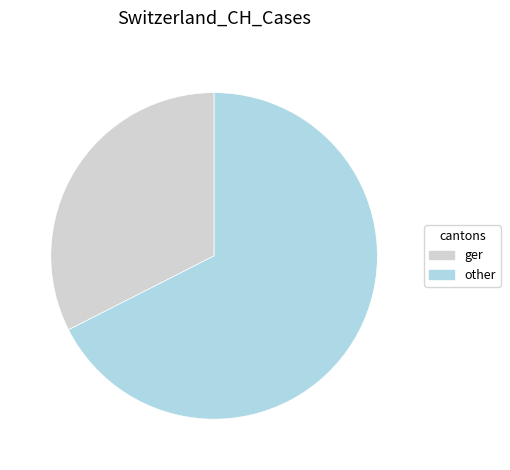

Rank the categories by value from lowest to highest.

ger, other